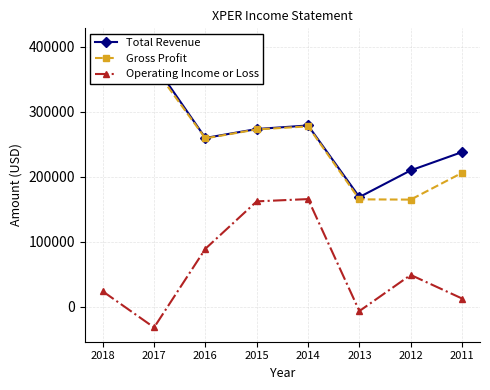

Where is the first local maximum for Gross Profit?

2014